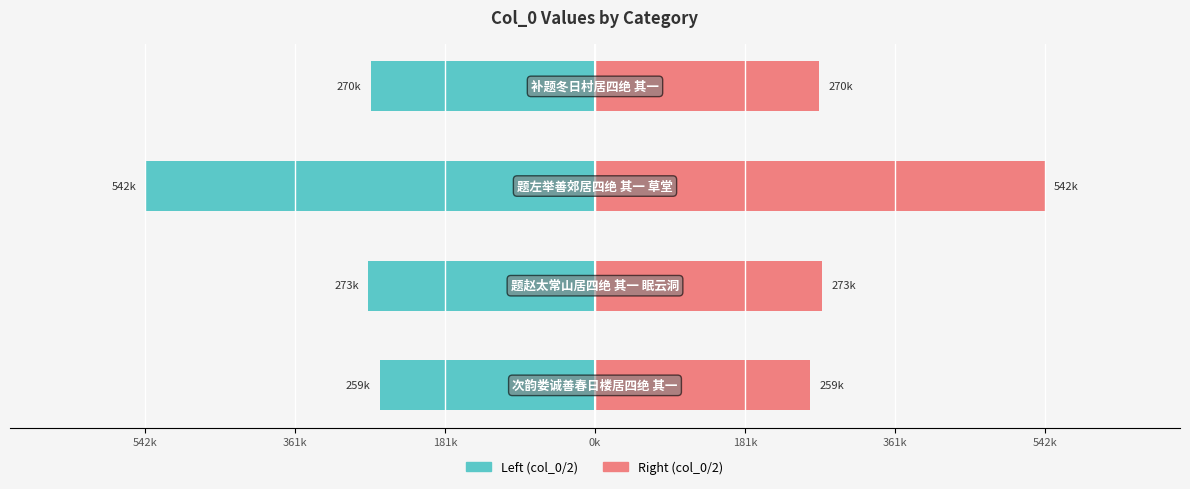

What are all the series names shown in the legend?

Left (col_0/2), Right (col_0/2)